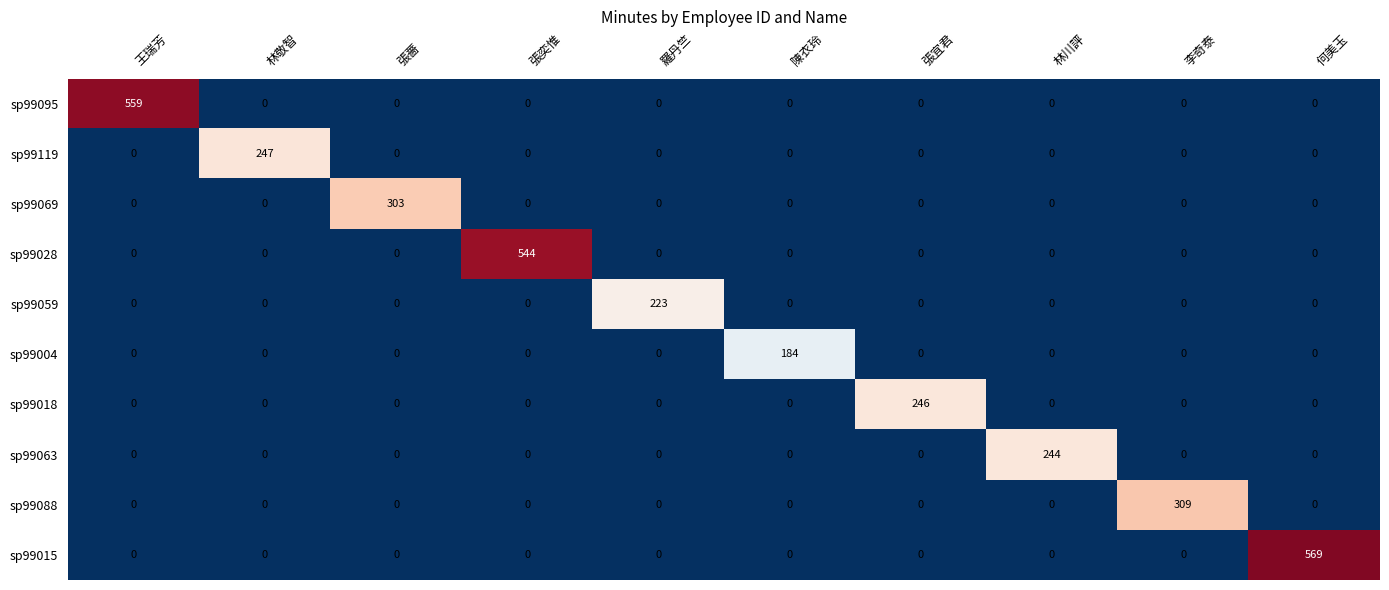

At which category does the chart reach its peak across all series?

何美玉